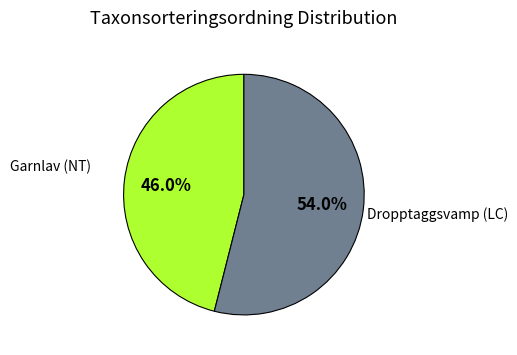

Is there any slice that represents more than half of the pie?

Yes